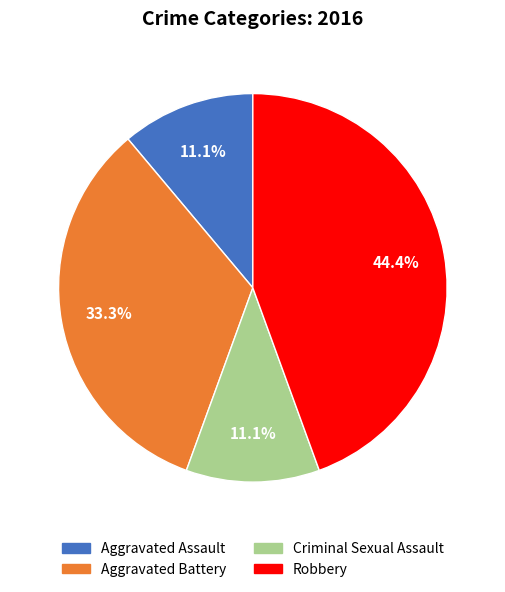

True or false: Robbery accounts for 44% of the total.

True